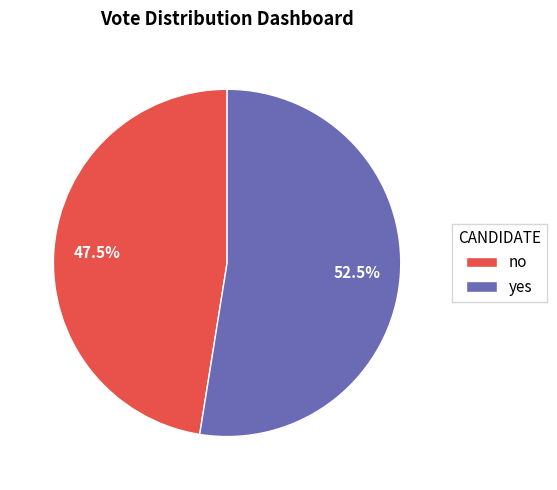

Count the number of slices in the pie.

2